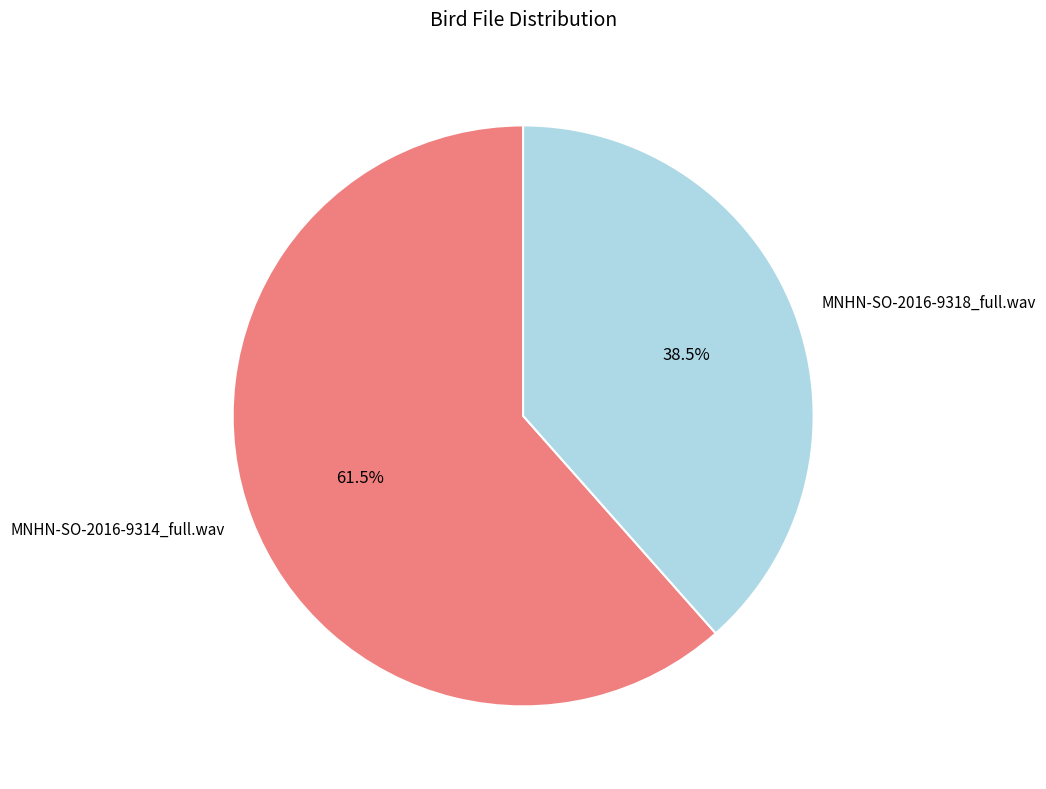

Is it true that MNHN-SO-2016-9314_full.wav is 75% of the pie?

False